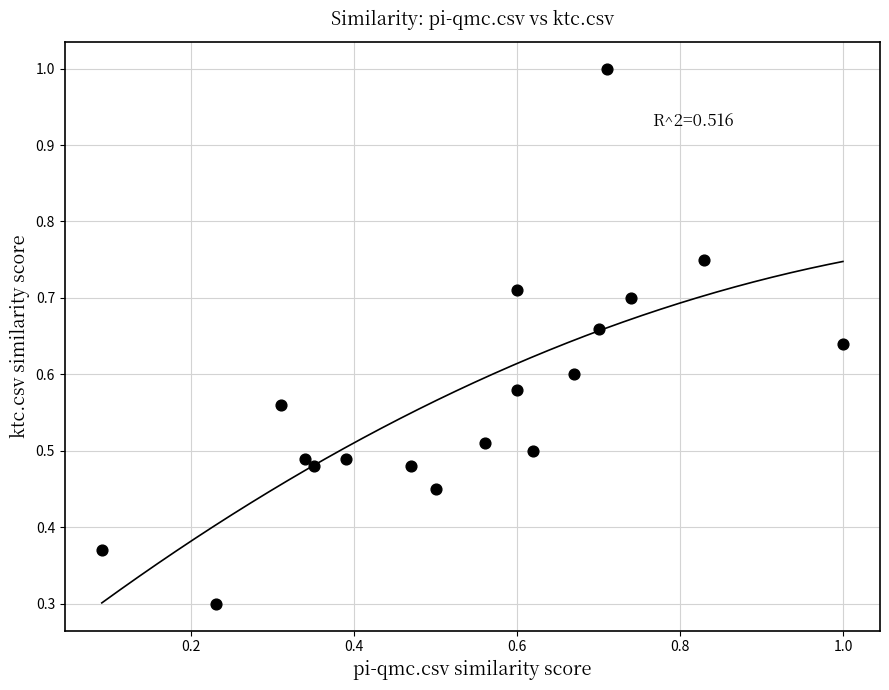

What Y value in the scatter plot is closest to 0?

0.3